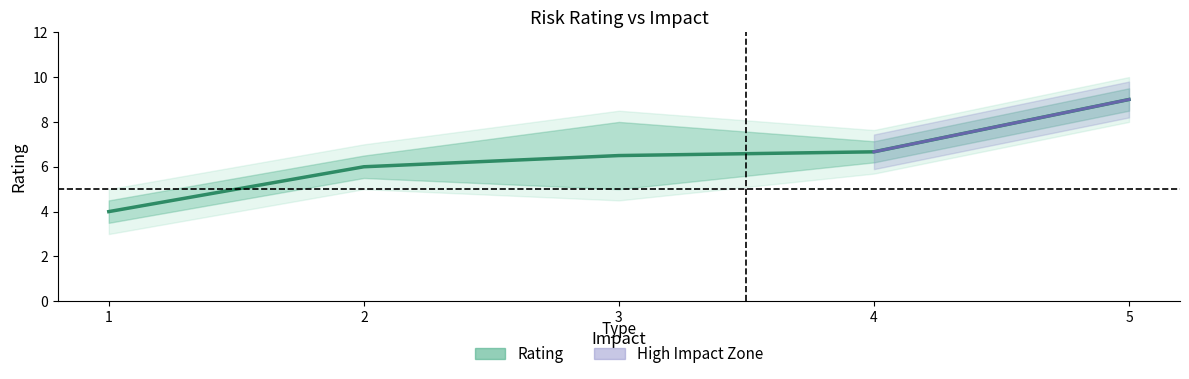

What is the change in value from 2 to 3?

+0.5